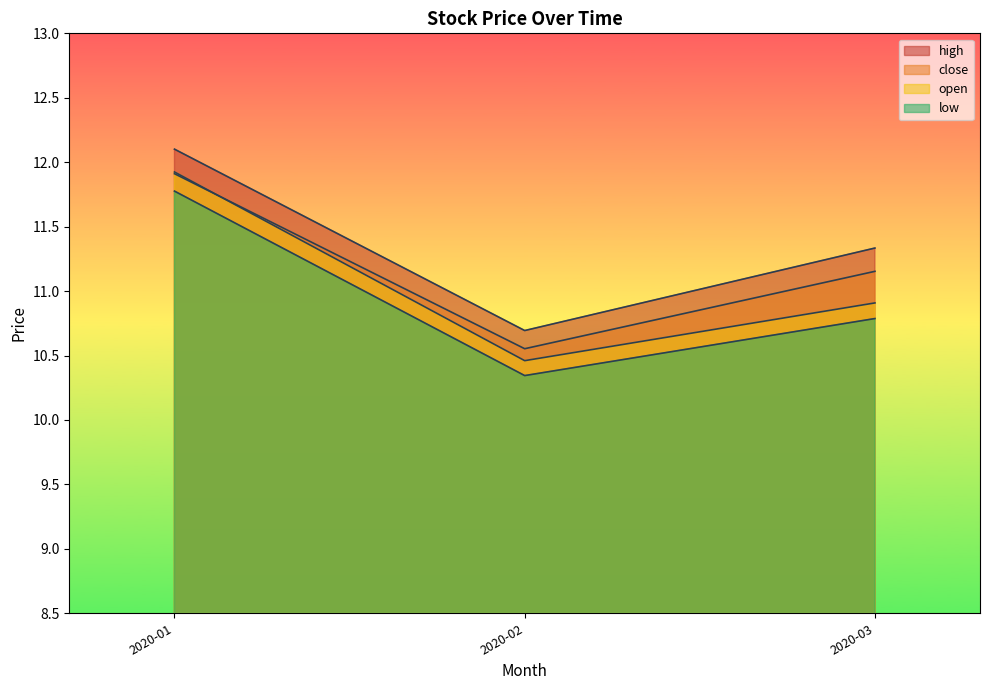

Does the chart display data point markers on the line(s)?

No